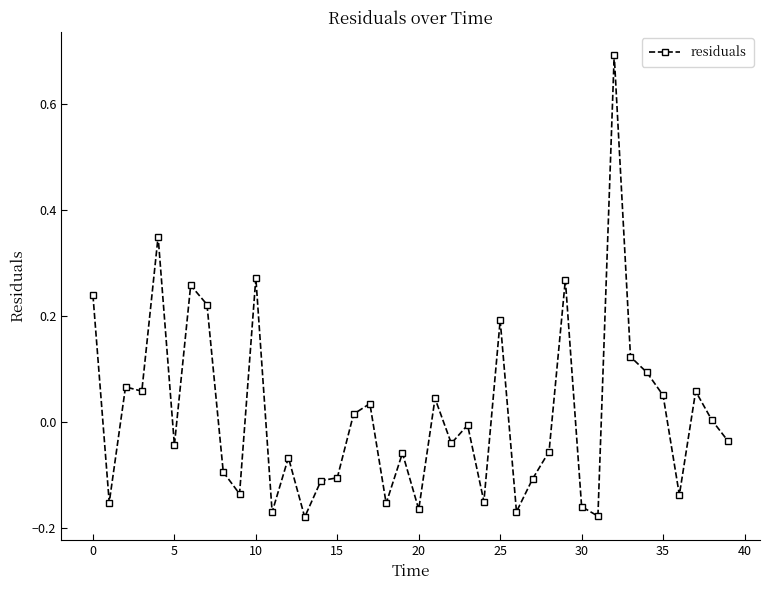

What is the sum of all values?

0.6